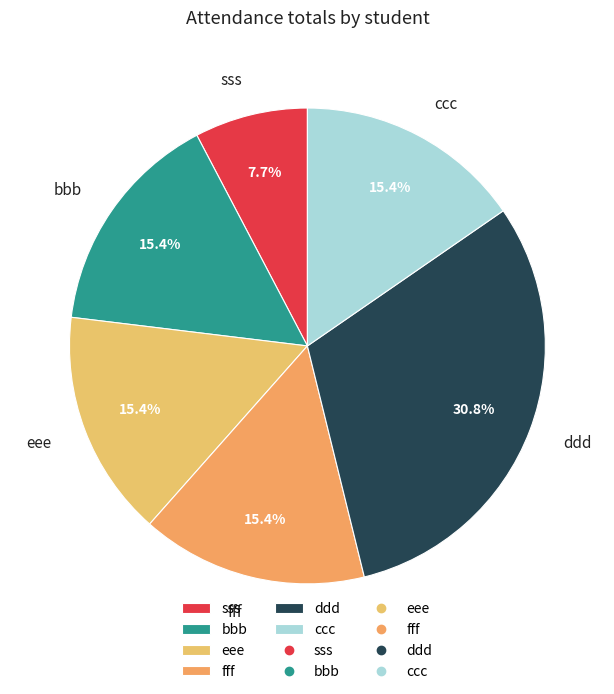

To the nearest percent, what is the difference between the largest and smallest slice percentages?

23%